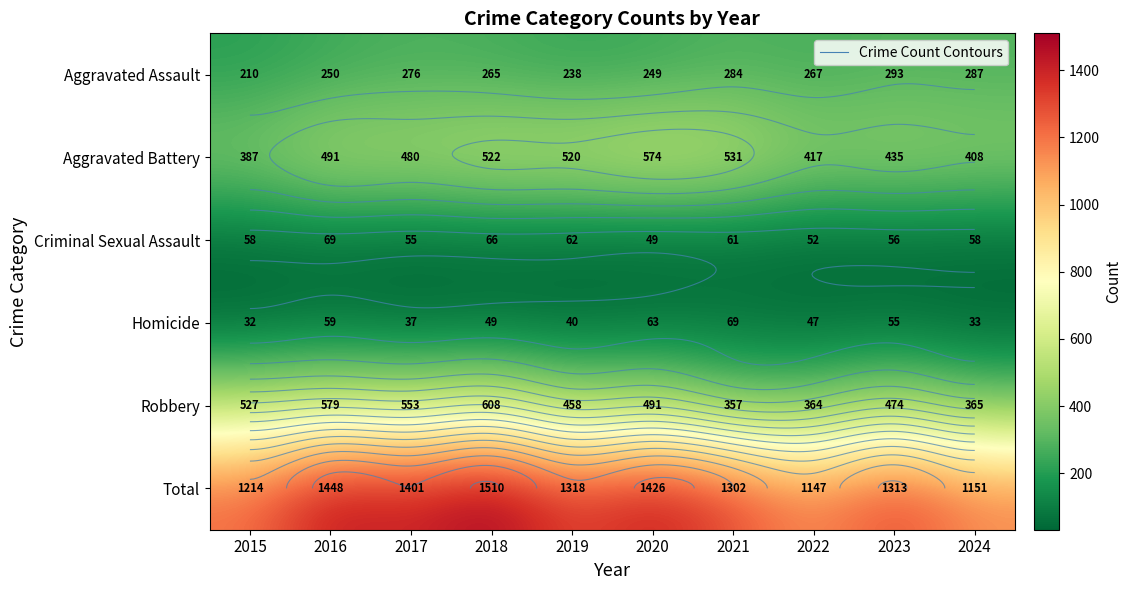

What is the maximum value for Criminal Sexual Assault?

69